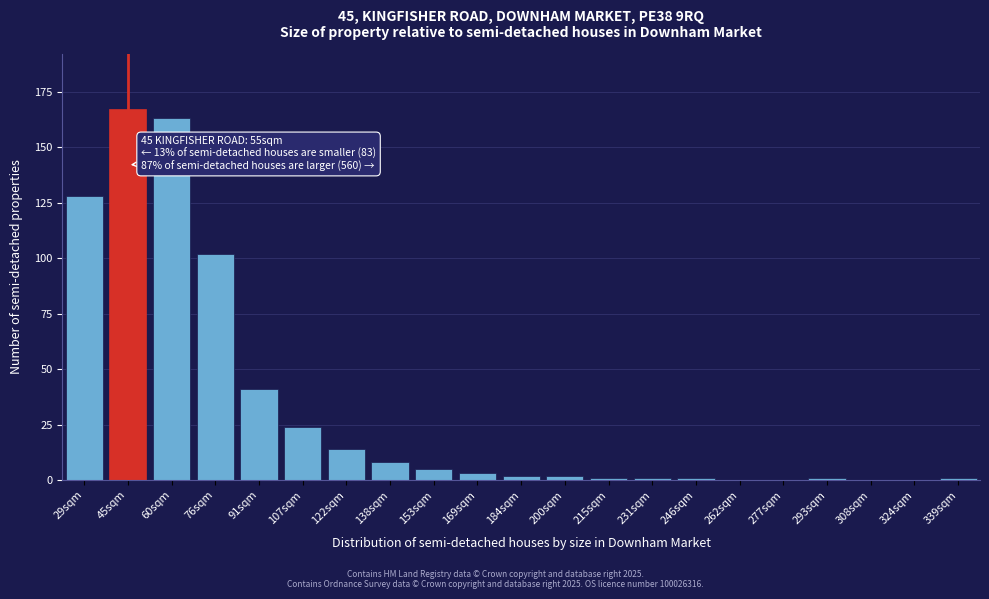

Reading right to left, what are all the values shown in this chart?

339sqm=1	324sqm=0	308sqm=0	293sqm=1	277sqm=0	262sqm=0	246sqm=1	231sqm=1	215sqm=1	200sqm=2	184sqm=2	169sqm=3	153sqm=5	138sqm=8	122sqm=14	107sqm=24	91sqm=41	76sqm=102	60sqm=163	45sqm=167	29sqm=128